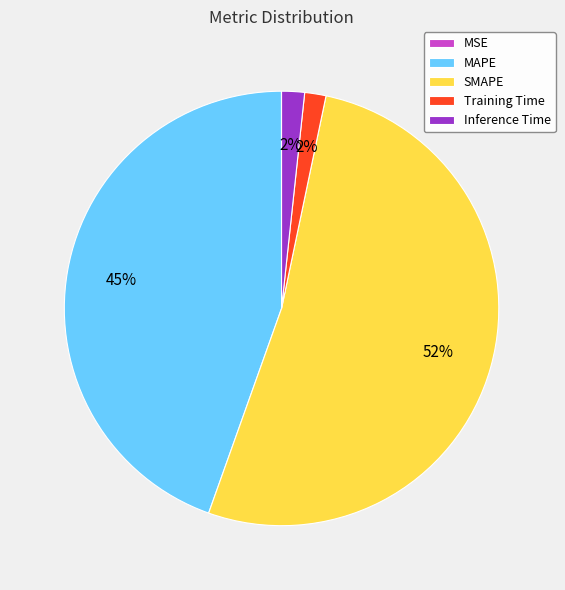

The MAPE slice represents 45% of the pie. True or false?

True